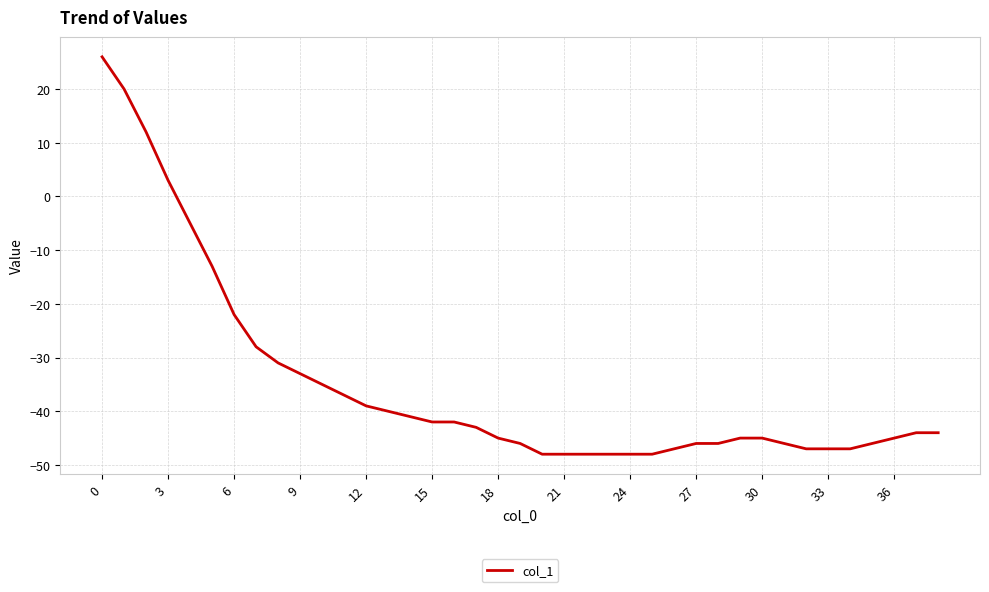

Does the chart have visible grid lines?

Yes